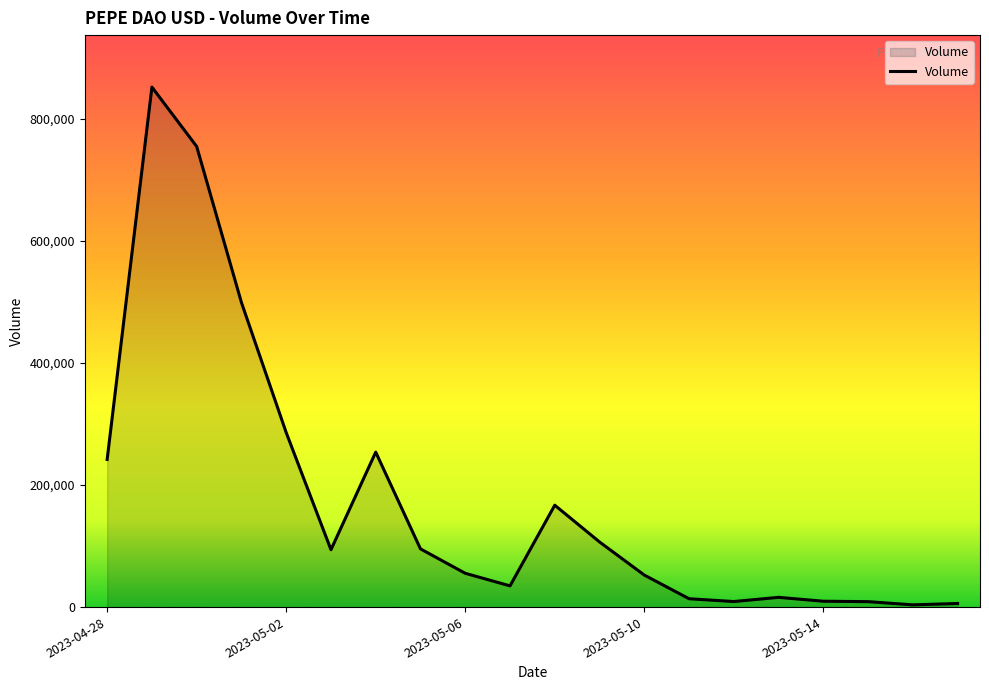

What is the greatest value displayed?

851996